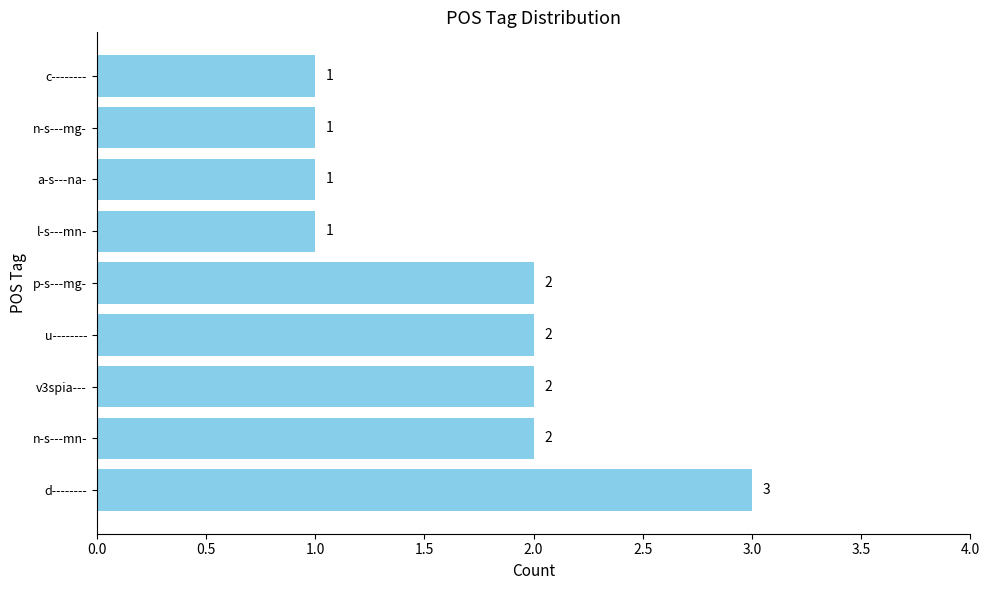

What is the ratio of the value at d-------- to the value at p-s---mg-?

1.5